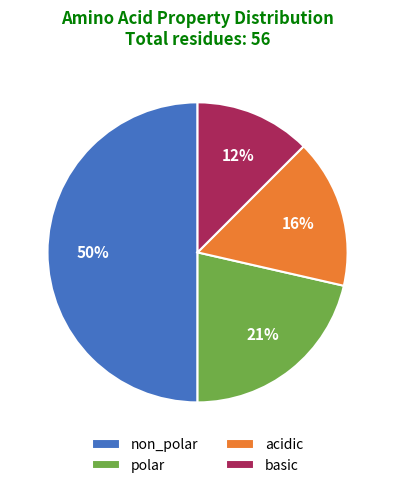

Approximately how many times larger is the value at acidic compared to basic?

1.3